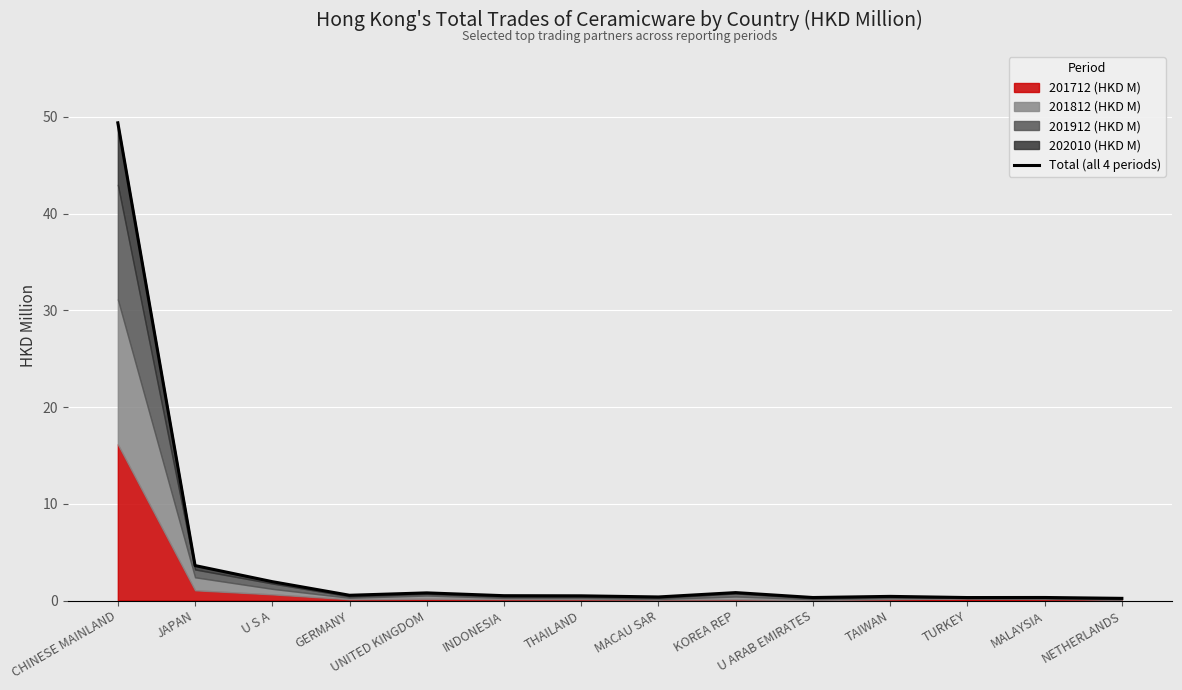

The chart shows a value of 0.8 at KOREA REP. True or false?

True